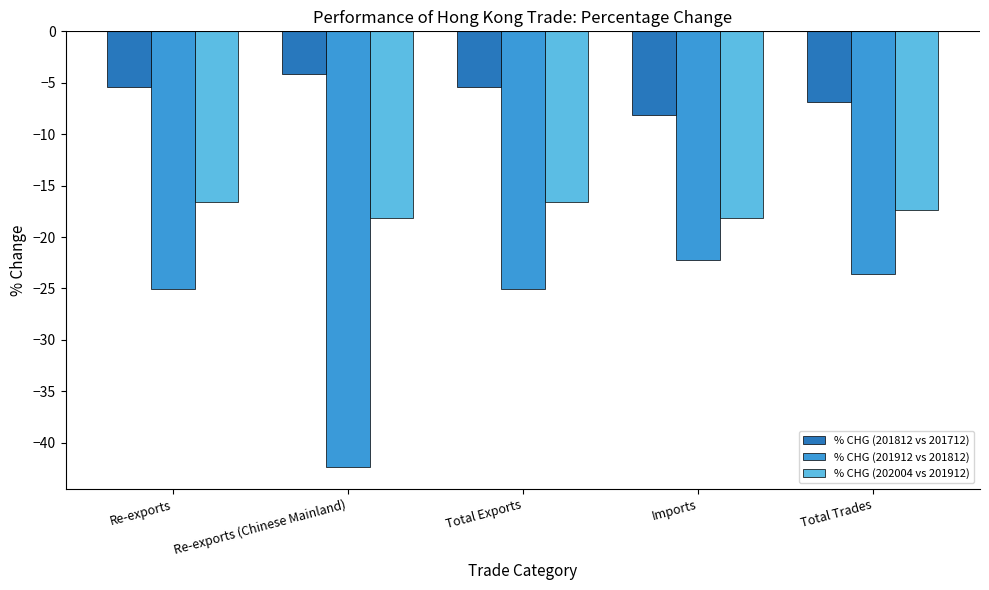

At Re-exports (Chinese Mainland), list the series in order from largest to smallest.

% CHG (201812 vs 201712), % CHG (202004 vs 201912), % CHG (201912 vs 201812)